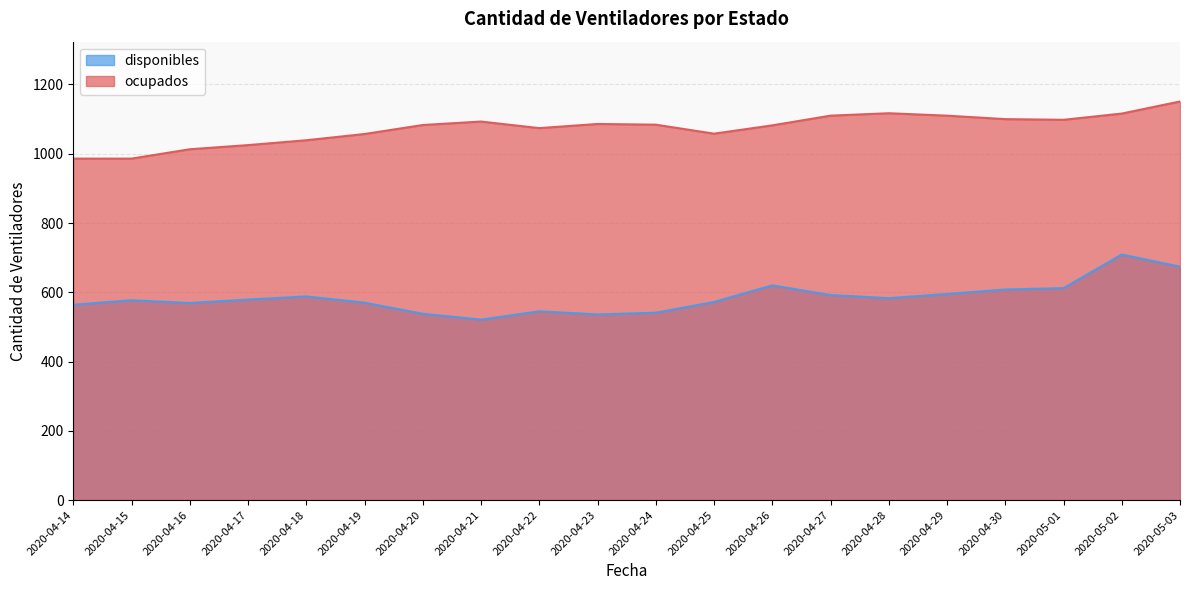

The ocupados series shows 1545 at 2020-04-18. True or false?

False